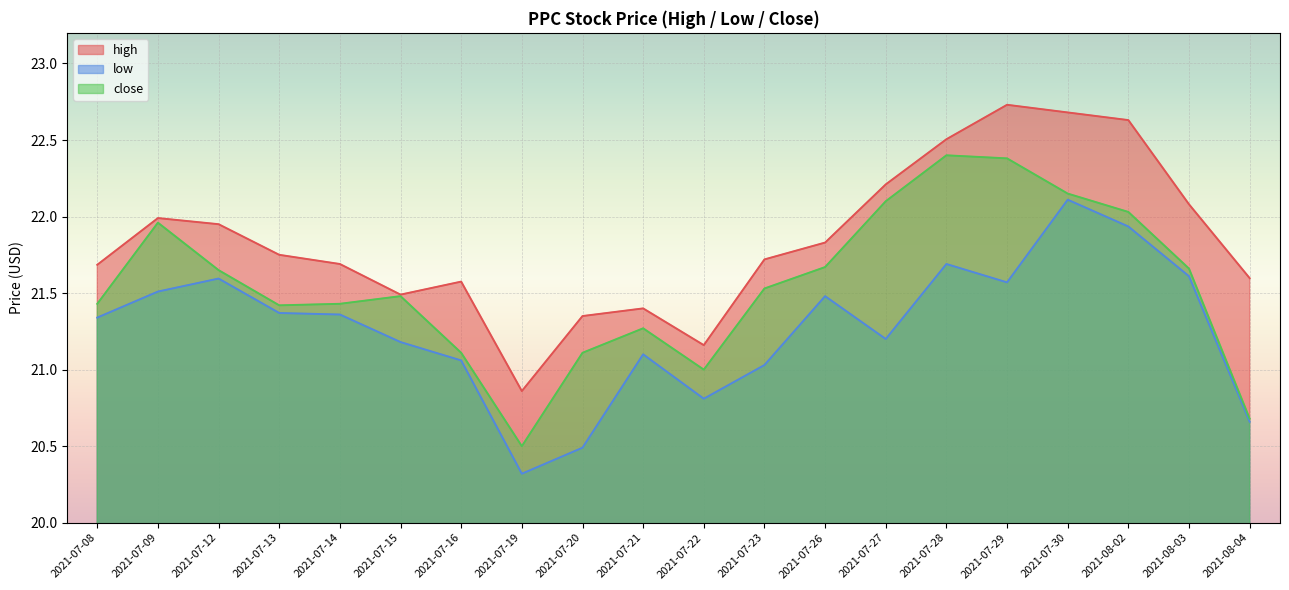

Which series has the largest total across all categories?

high